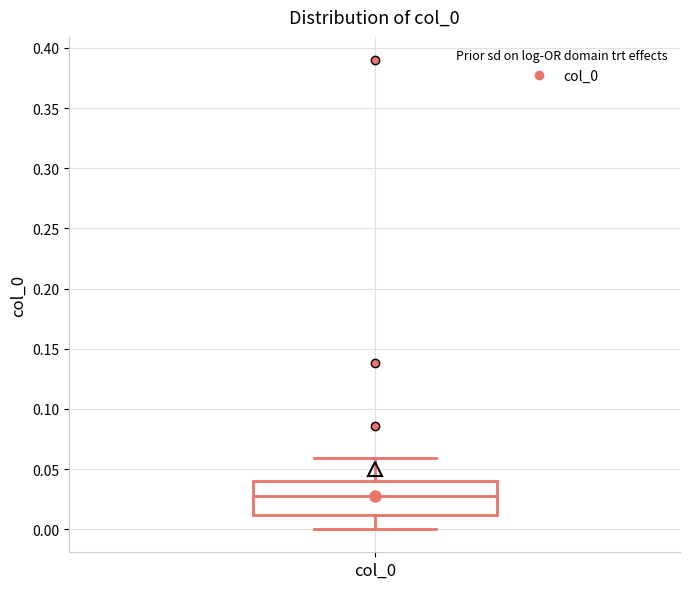

Where does the lower whisker of the box for col_0 end on the y-axis? The values are not printed on the chart, so give them approximately, as read against the axis.

0.00